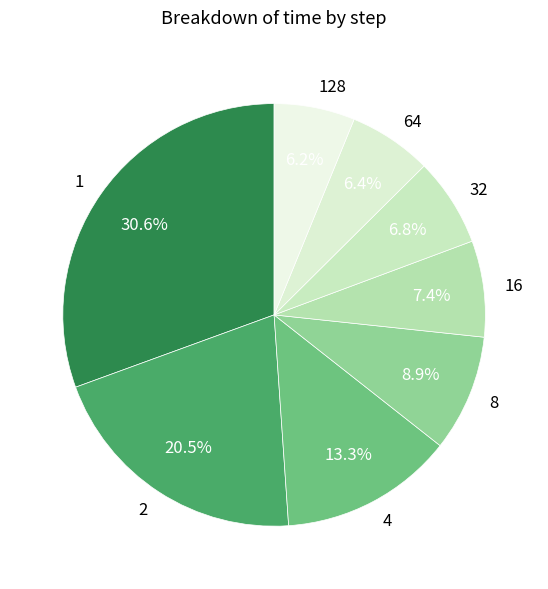

How many segments does this pie chart have?

8